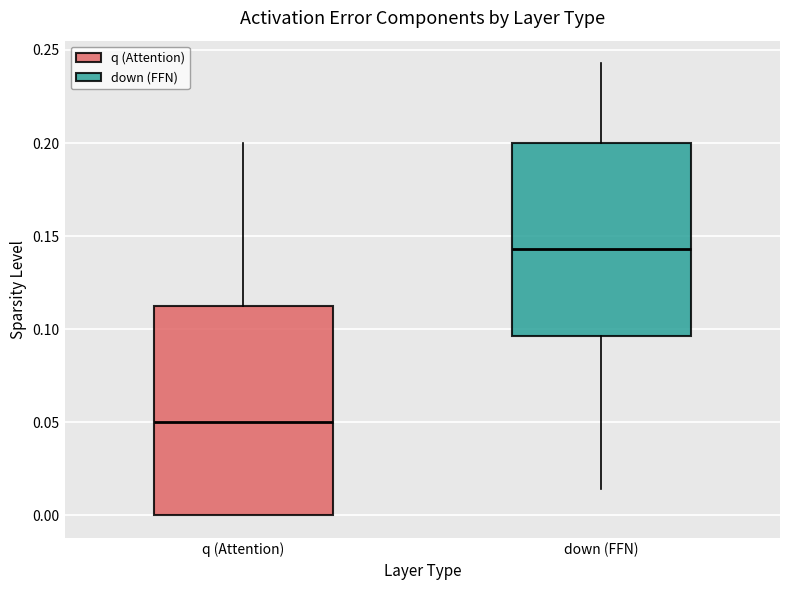

Reading left to right, read every box against the y-axis: the position of its median line, the range the box covers, and the ends of its whiskers. The values are not printed on the chart, so give them approximately, as read against the axis.

q (Attention): median 0.050, box 0.000 to 0.115, whiskers 0.000 to 0.200
down (FFN): median 0.145, box 0.095 to 0.200, whiskers 0.015 to 0.245